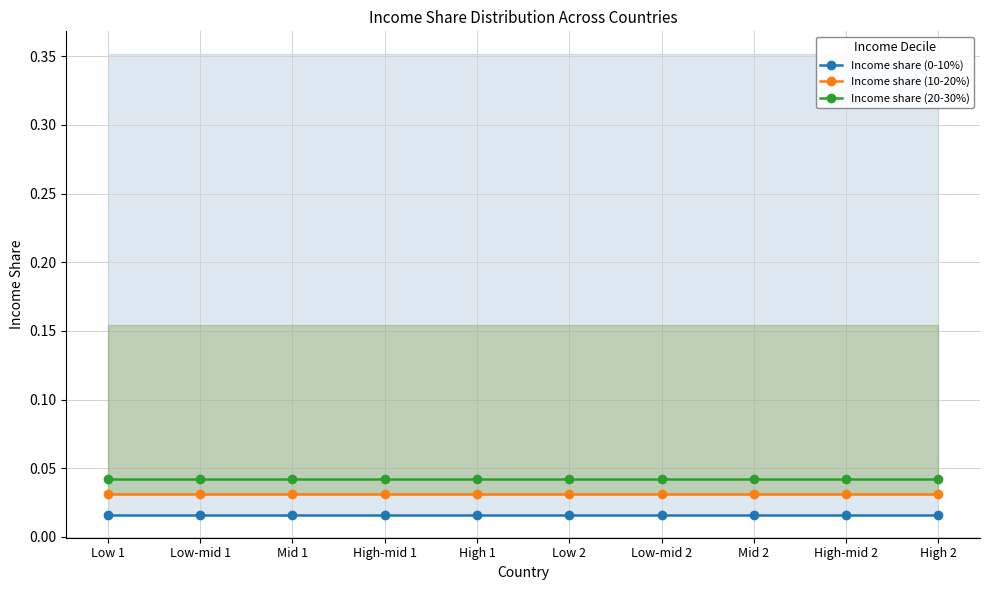

True or false: Income share (10-20%) and Income share (0-10%) intersect in this chart.

False